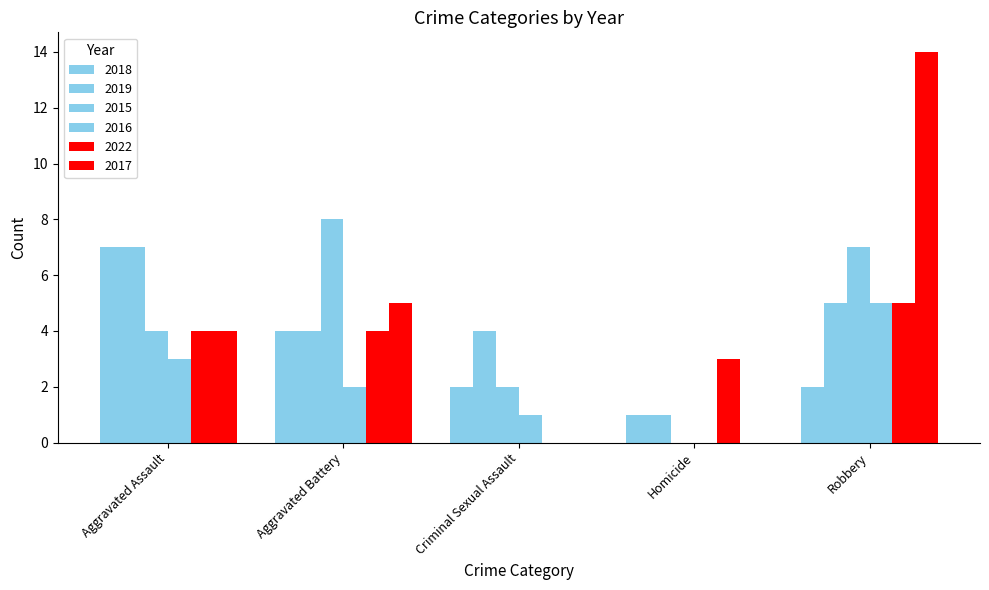

How many categories are shown in the chart?

5